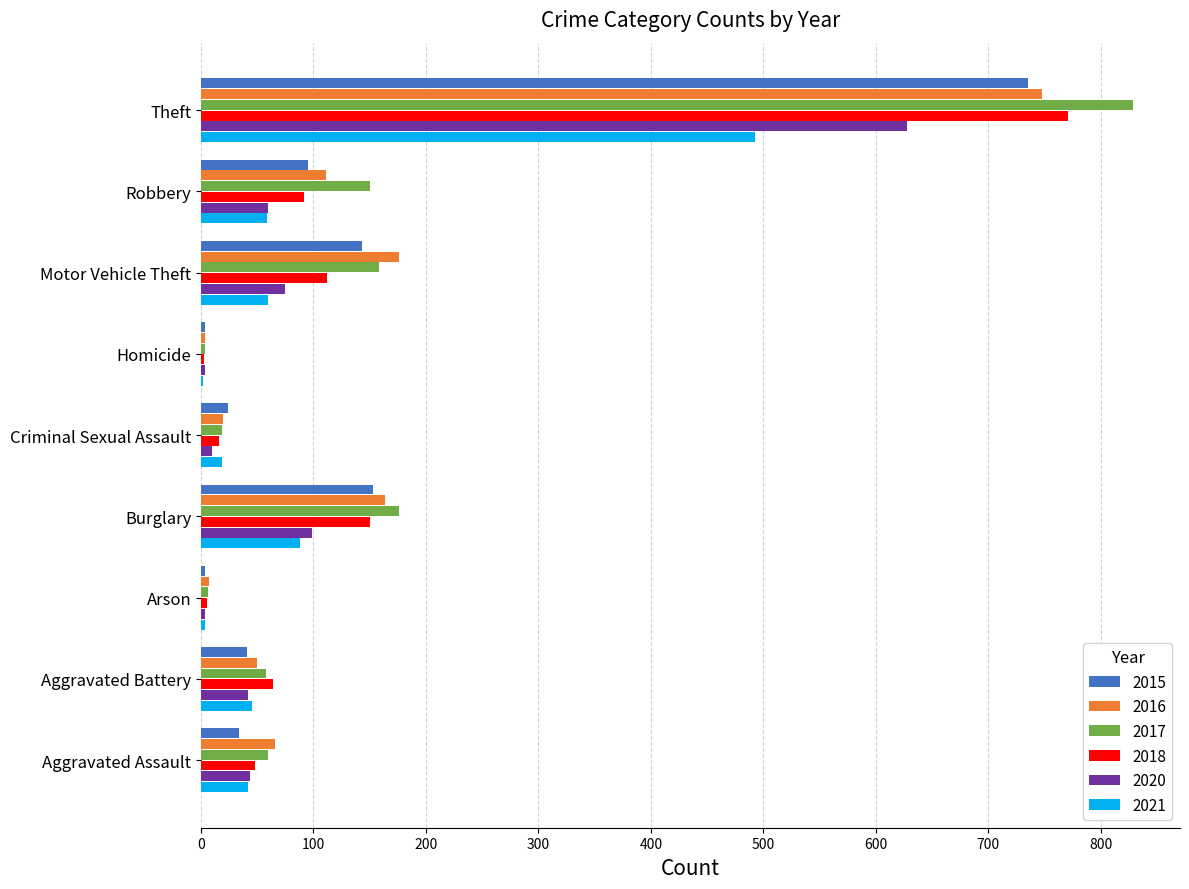

What is the total value across all series at Homicide?

21